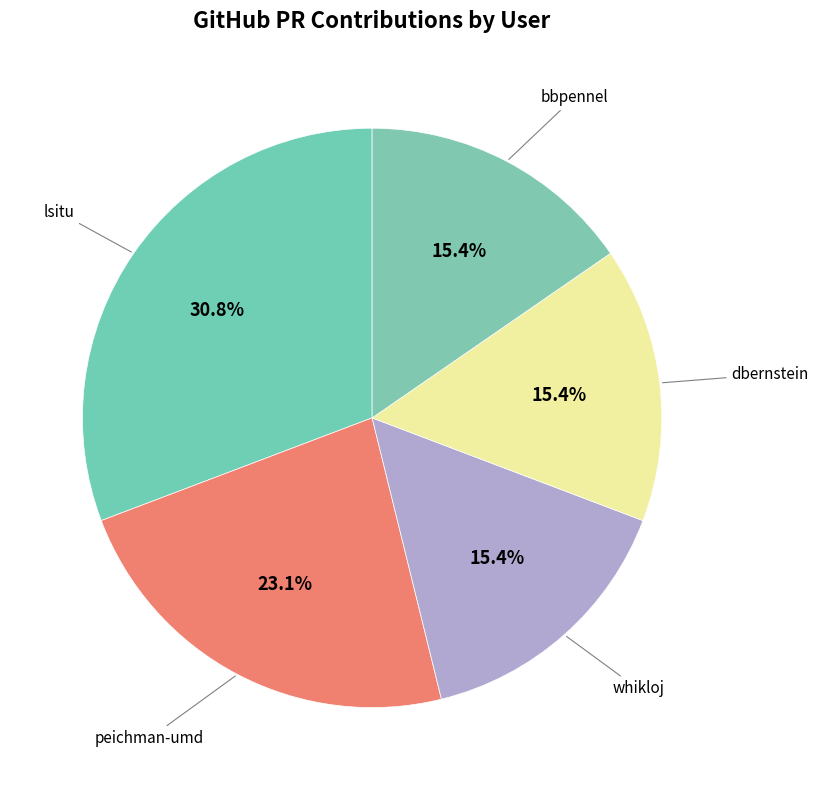

Is there a majority slice in this chart?

No